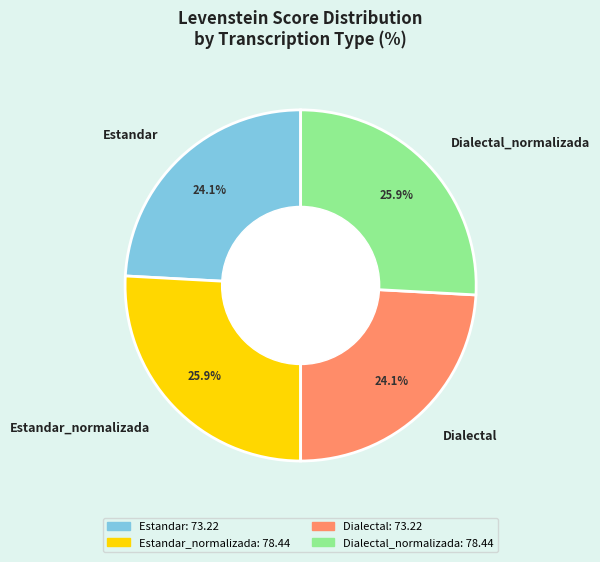

Which has a higher value, Estandar or Estandar_normalizada?

Estandar_normalizada